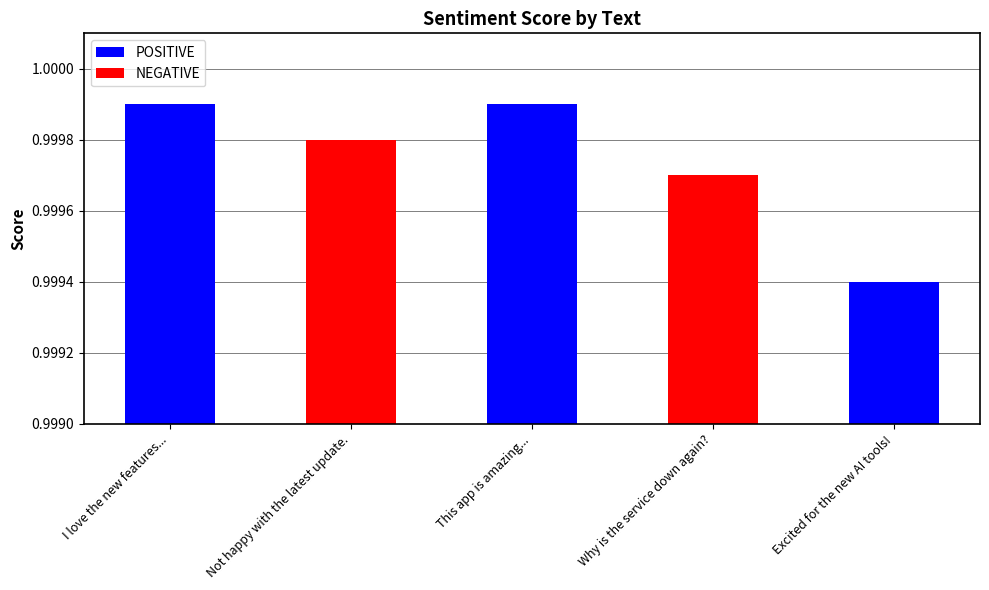

What are all the series names shown in the legend?

POSITIVE, NEGATIVE